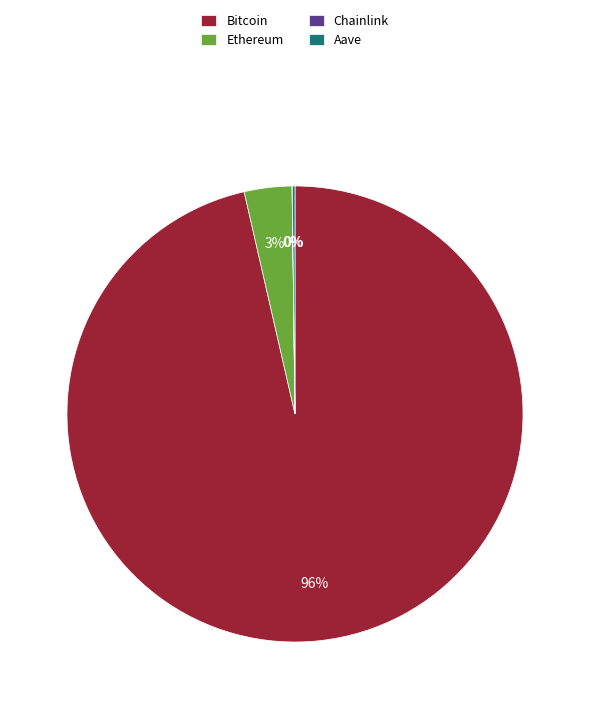

To the nearest percent, what portion does Ethereum represent?

3%